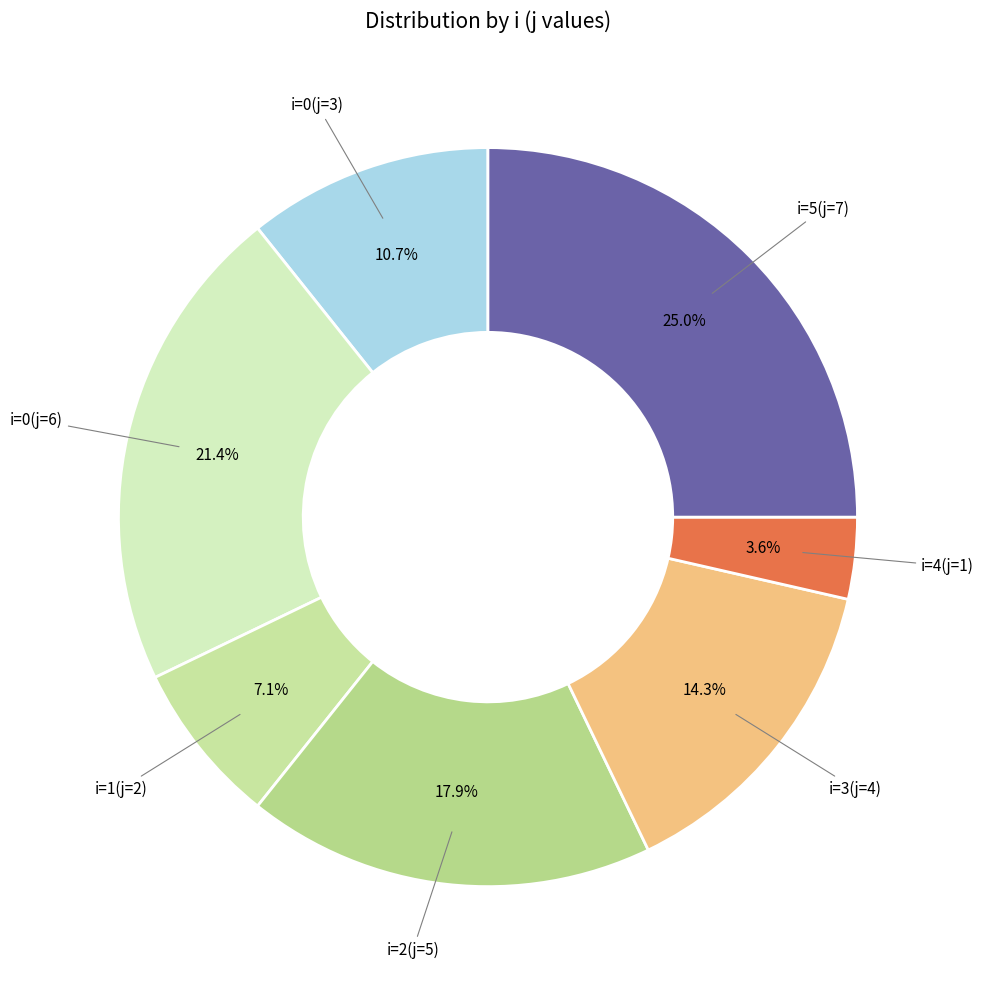

Which slice is the smallest?

i=4(j=1)